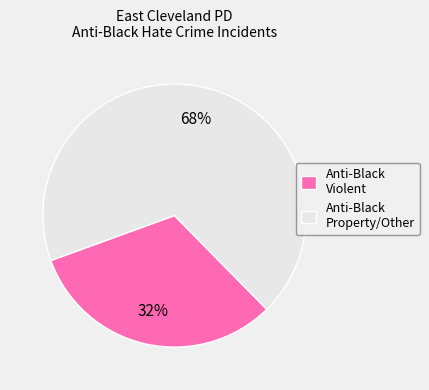

What percentage is the Anti-Black Property/Other slice, to the nearest percent?

68%